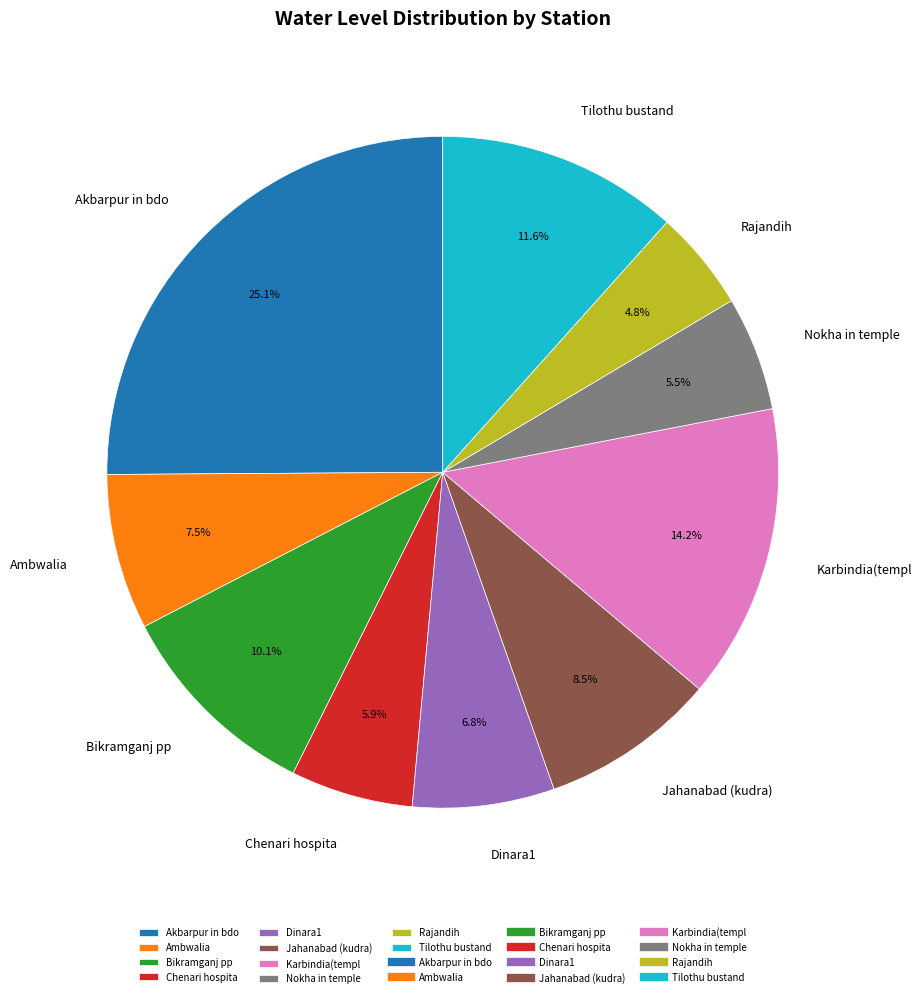

Is there any slice that represents more than half of the pie?

No